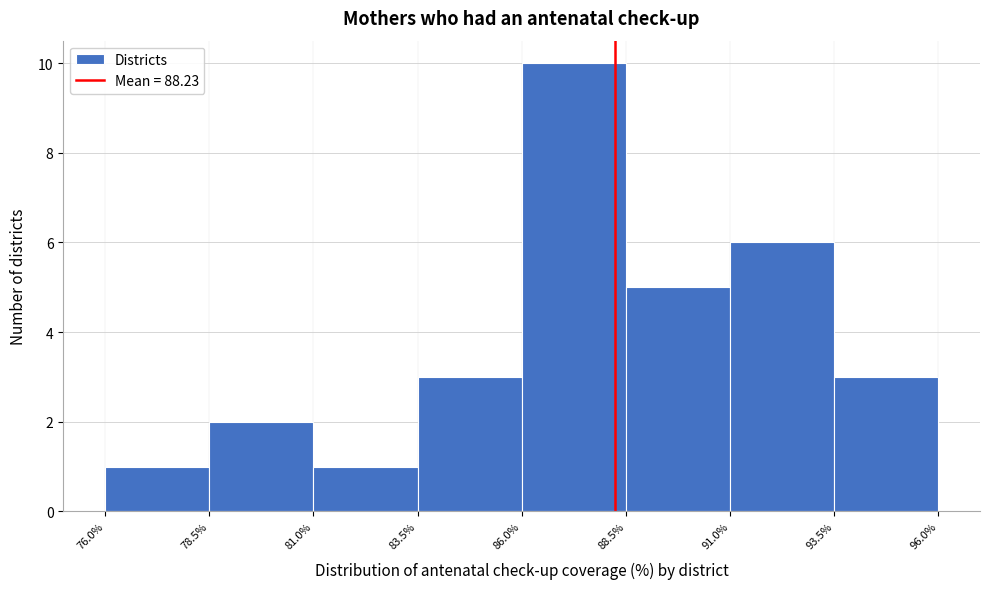

Which range on the x-axis has the tallest bar?

86.0% to 88.5%